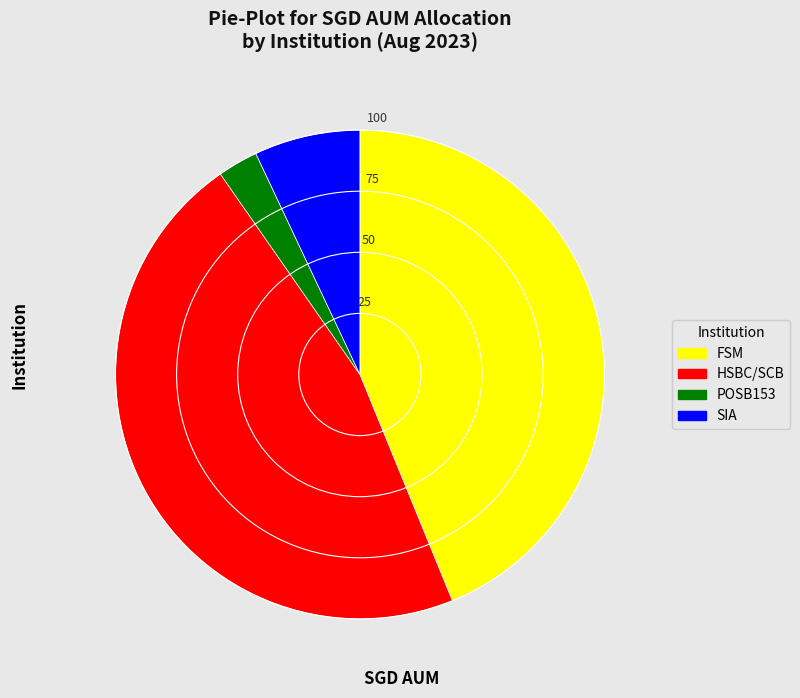

Does FSM represent more than half of the total?

No